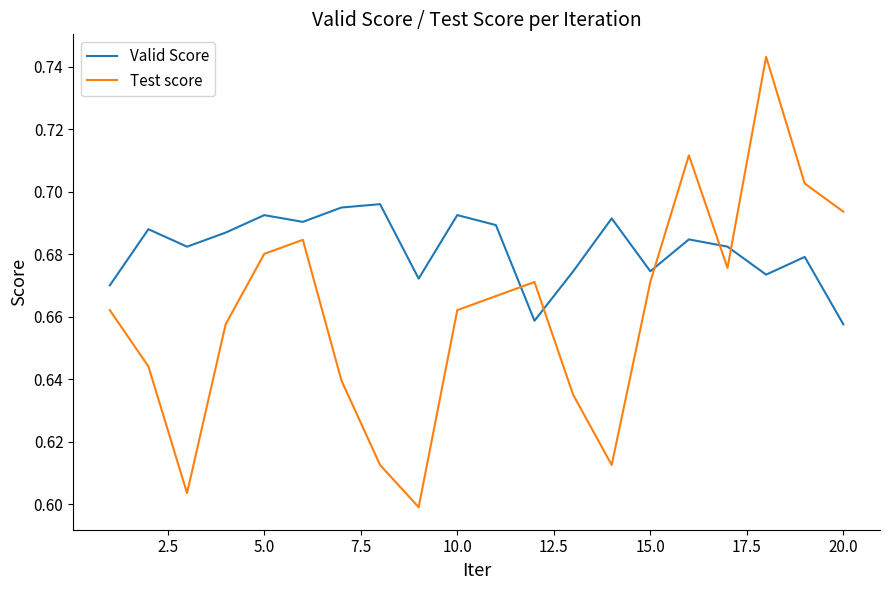

Does the chart display data point markers on the line(s)?

No